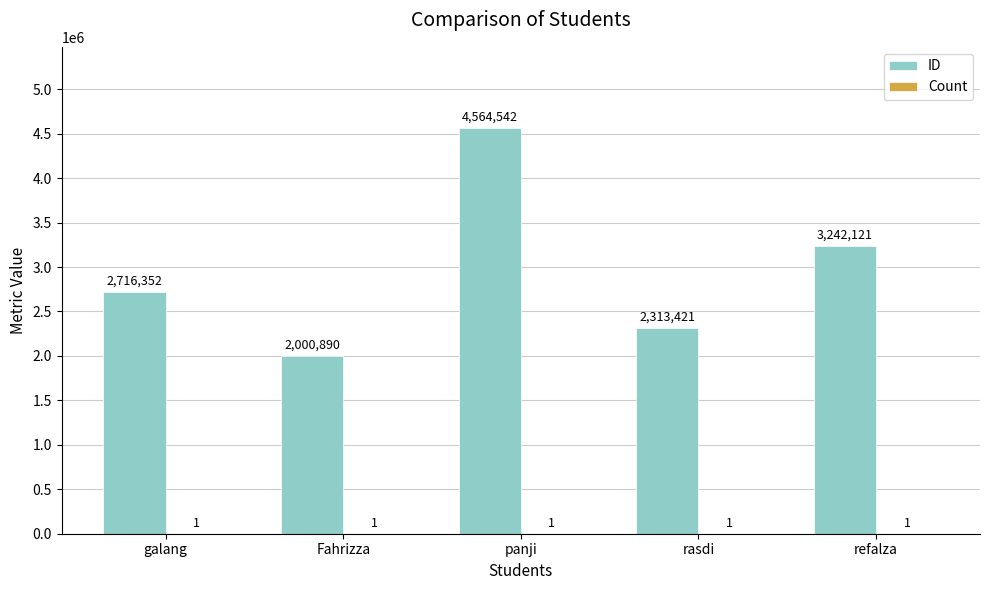

Is it true that ID equals 5111655 at refalza?

False